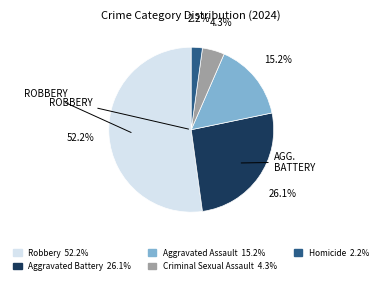

Is the sum of Aggravated Battery and Aggravated Assault greater than half?

No